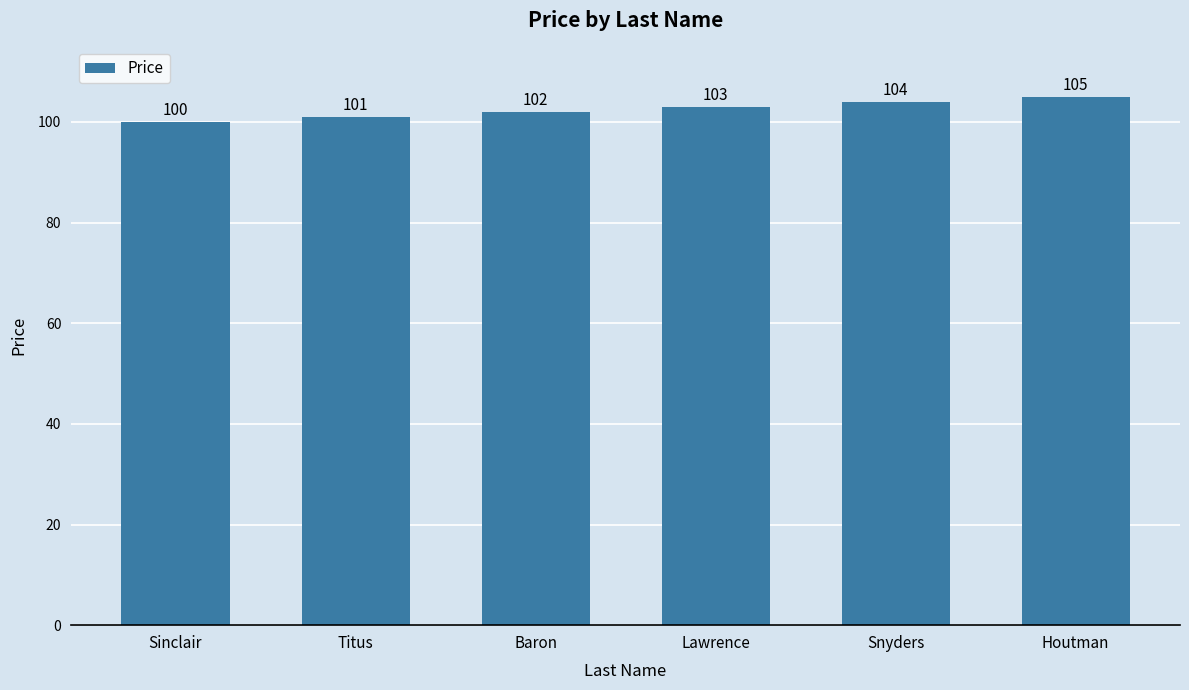

Which label corresponds to the smallest value in the chart?

Sinclair